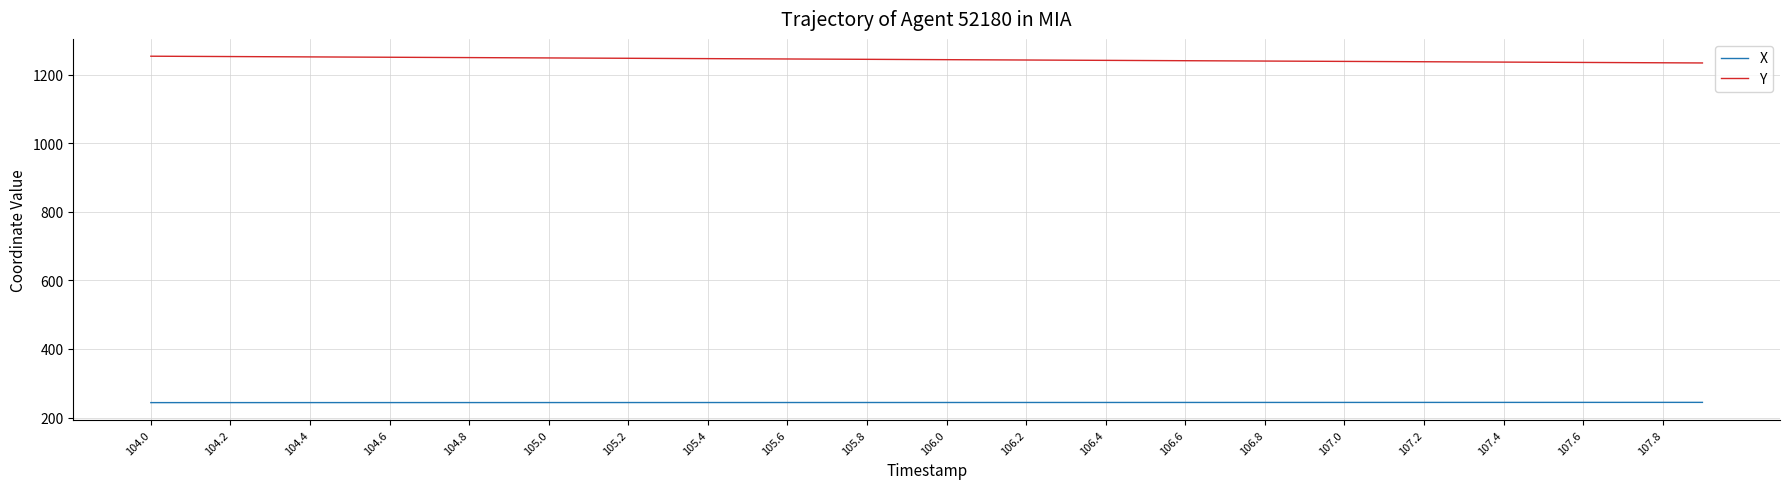

List the series in order of their overall mean, lowest first.

X, Y